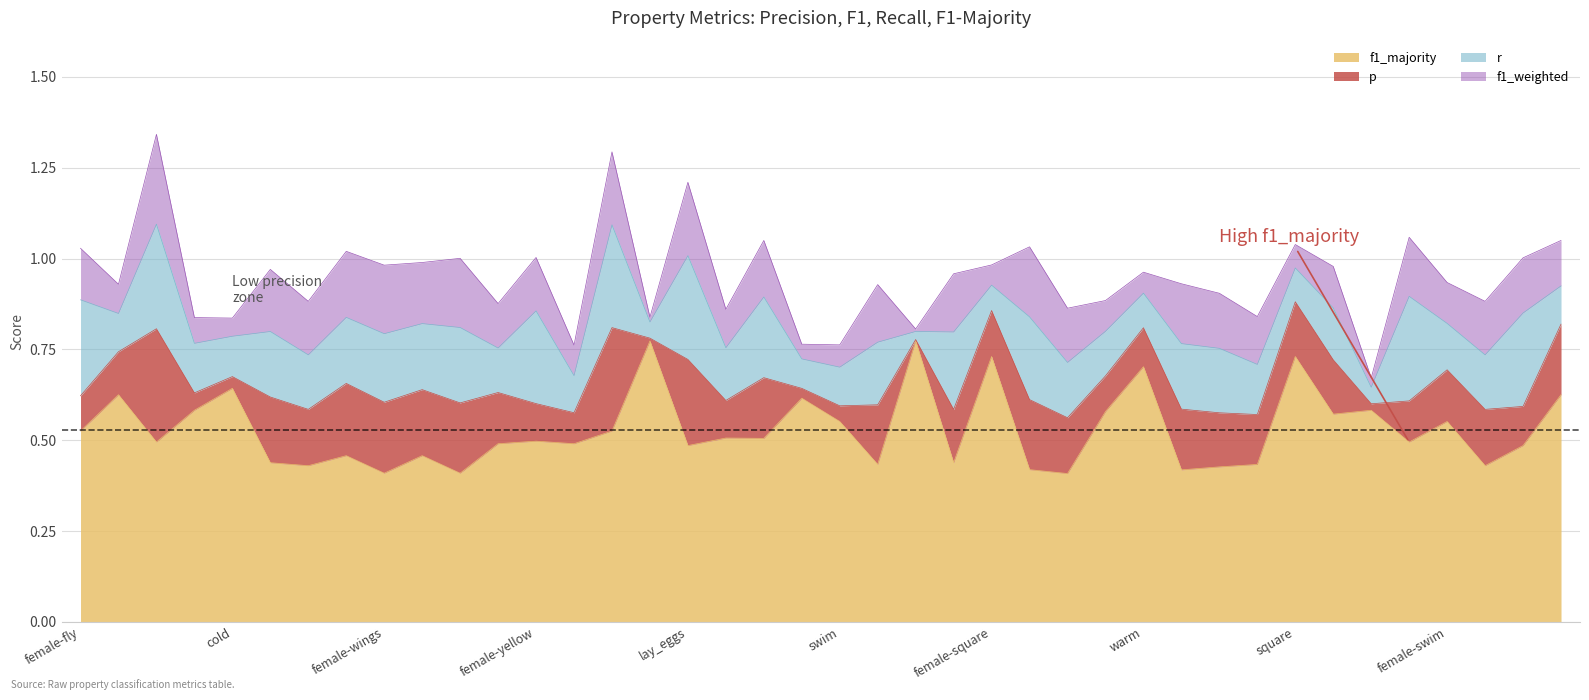

Is it true that r equals 0.3 at female-fly?

True